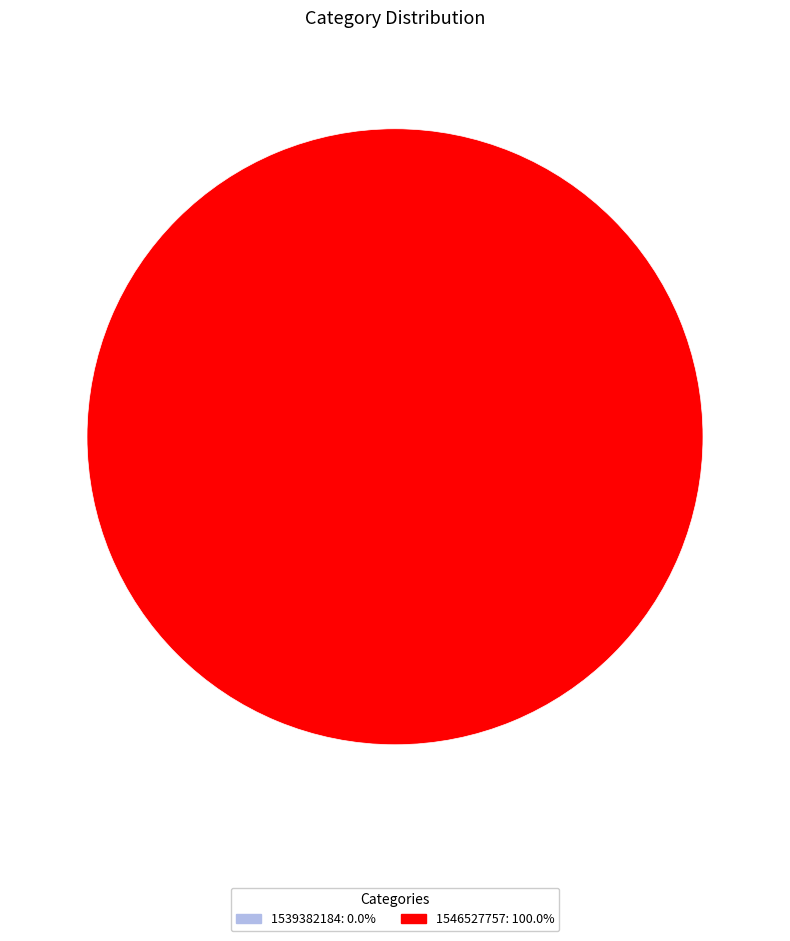

Is it true that 1539382184 is 7% of the pie?

False